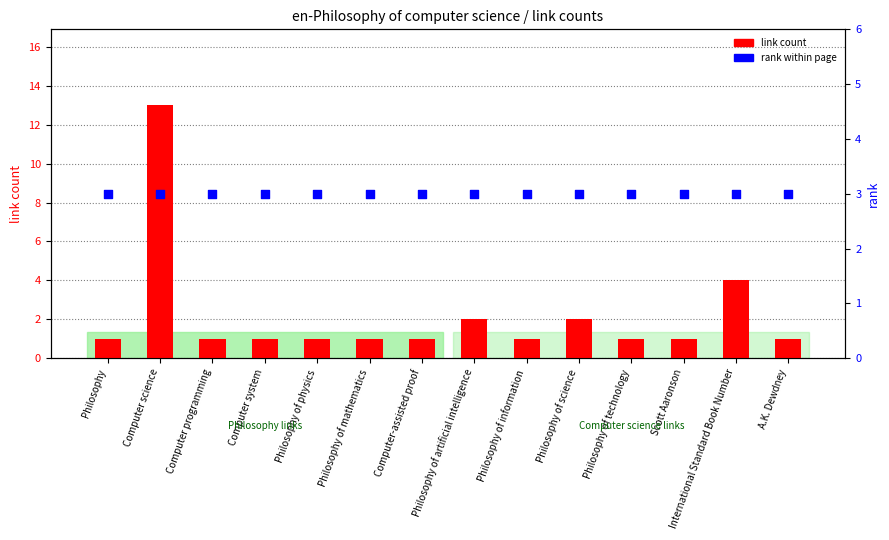

Which series has the largest total across all categories?

rank within page